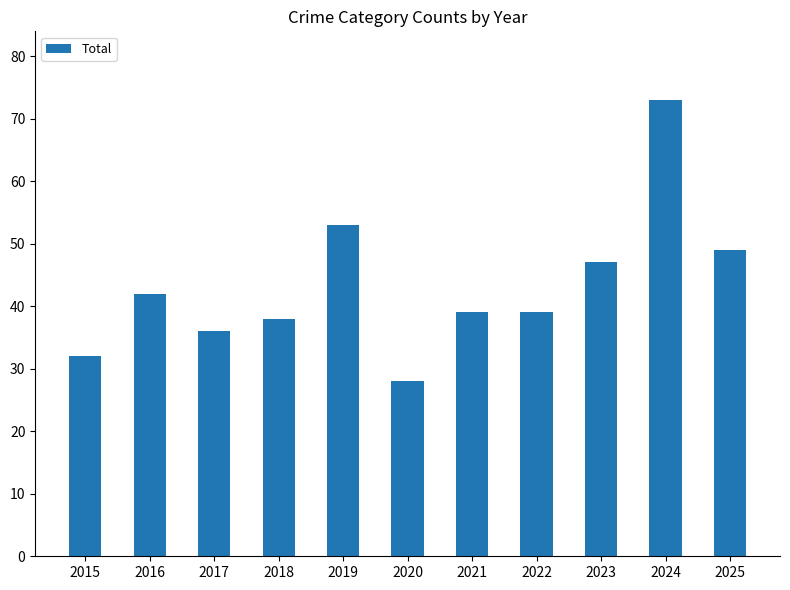

True or false: the data shows 49 at 2025.

True